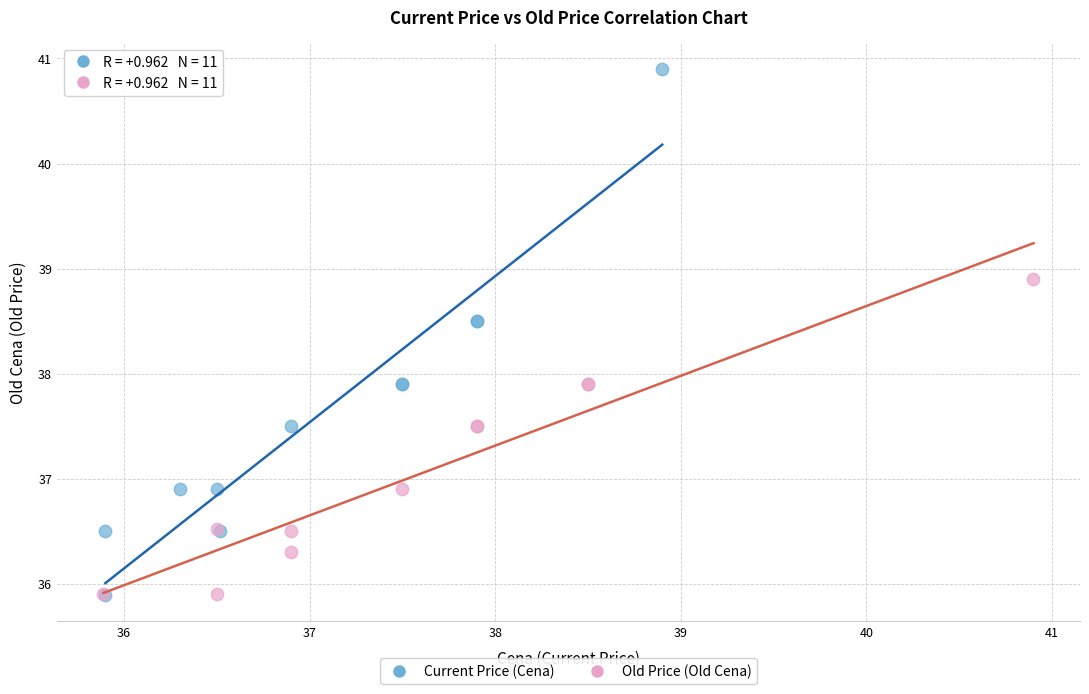

Which series reaches the maximum Y coordinate?

Current Price (Cena)